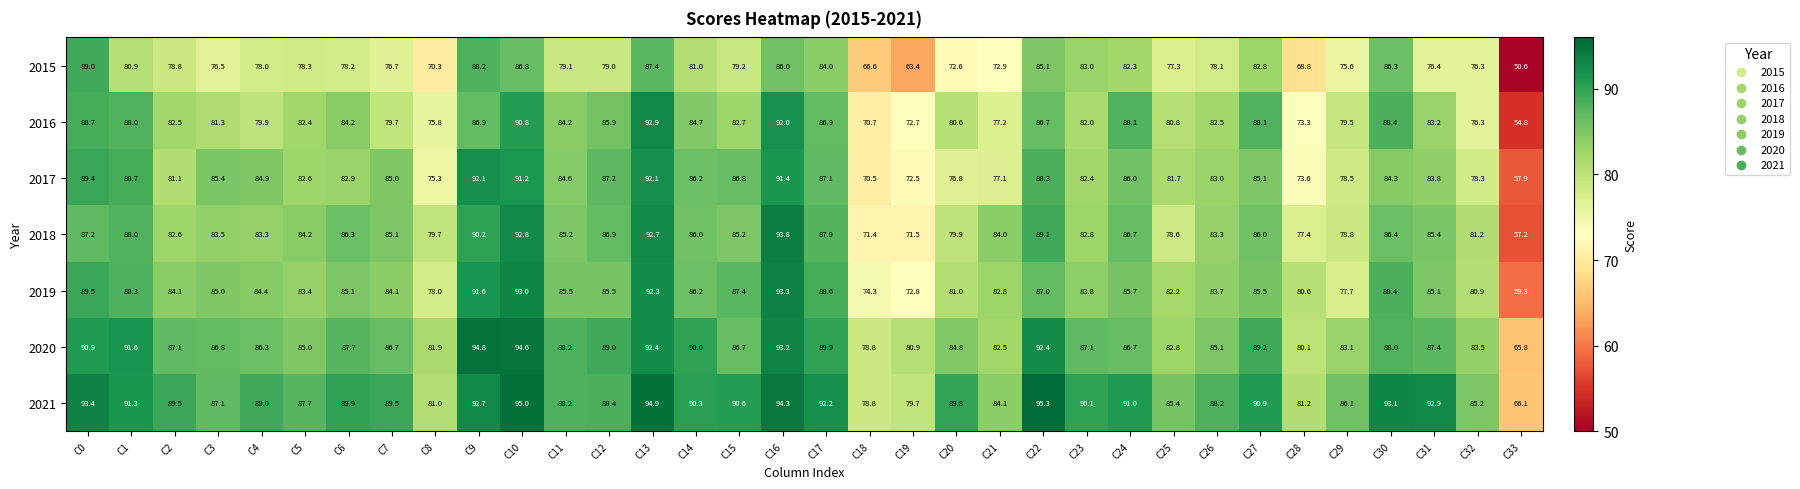

At which label does 2015 first exceed 78?

C0